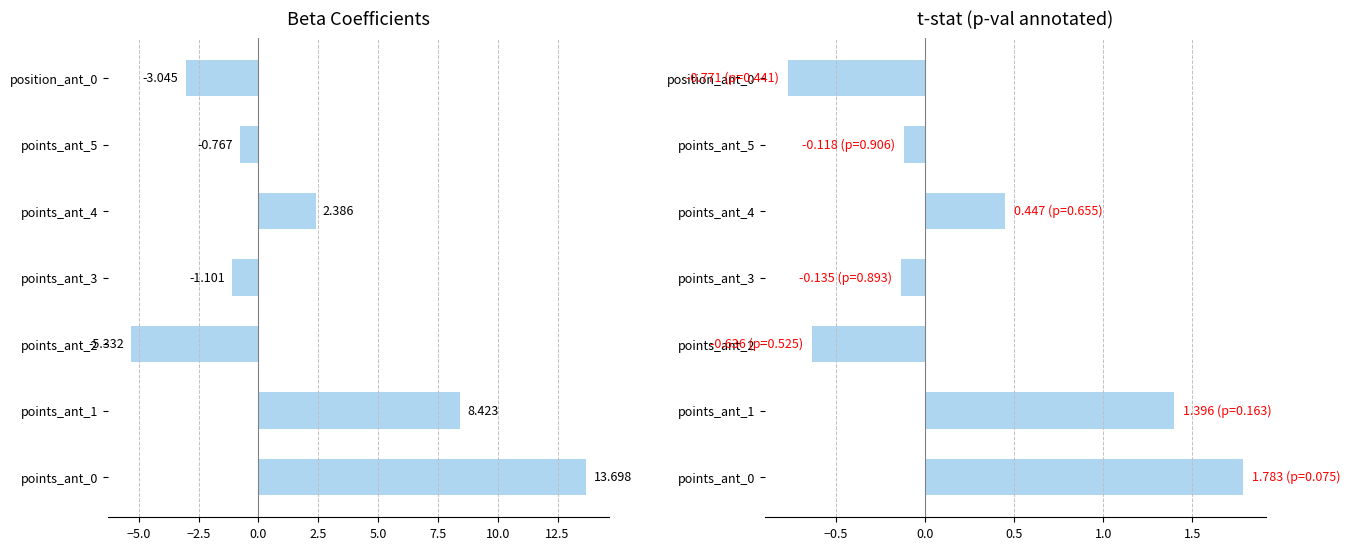

At points_ant_3, list the series in order from smallest to largest.

Beta, t-stat